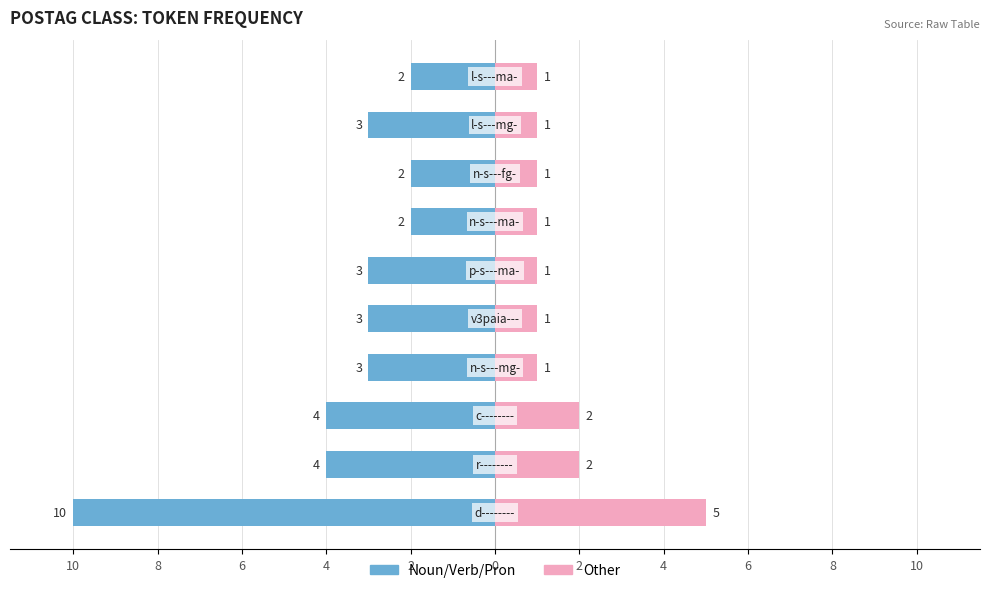

Reading right to left, extract all data points from this chart.

Noun/Verb: -2	-3	-2	-2	-3	-3	-3	-4	-4	-10
Other: 1	1	1	1	1	1	1	2	2	5